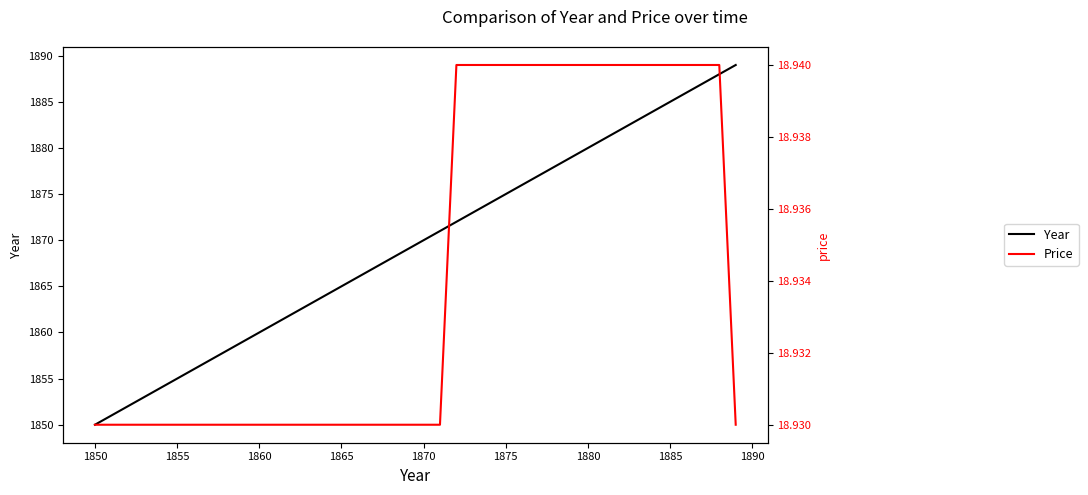

Rank the series by their maximum value, from highest to lowest.

Year, Price